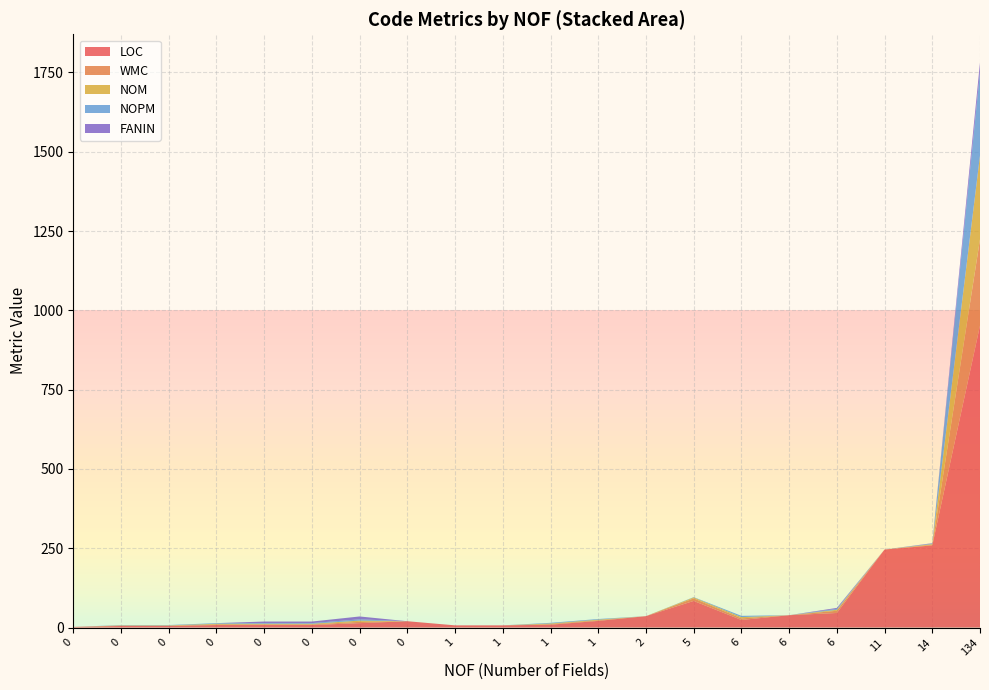

Does the chart have visible grid lines?

Yes